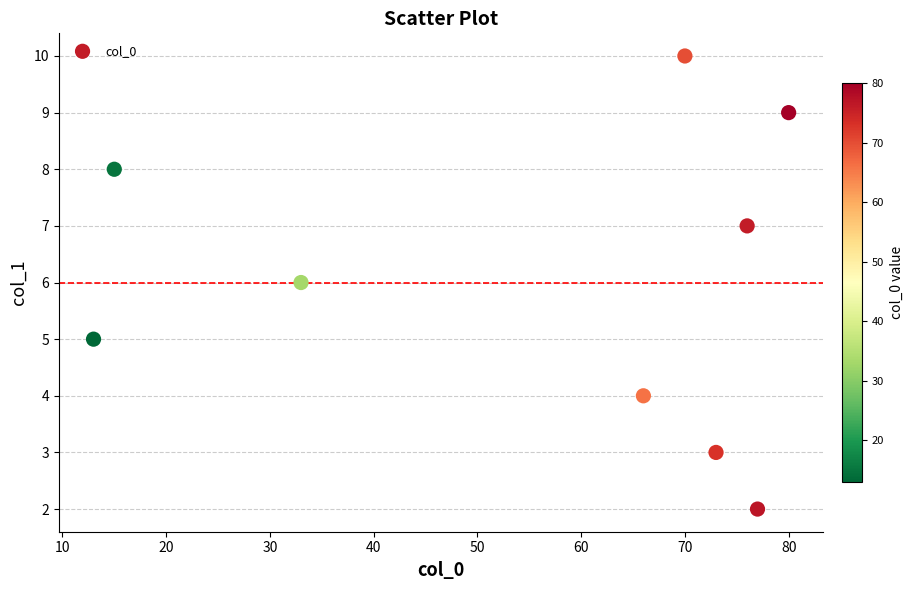

What is the average Y value?

6